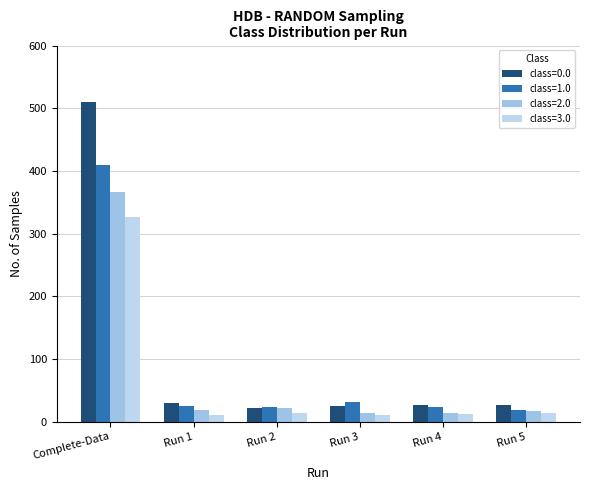

The value of class=1.0 at Run 5 is 18. True or false?

True